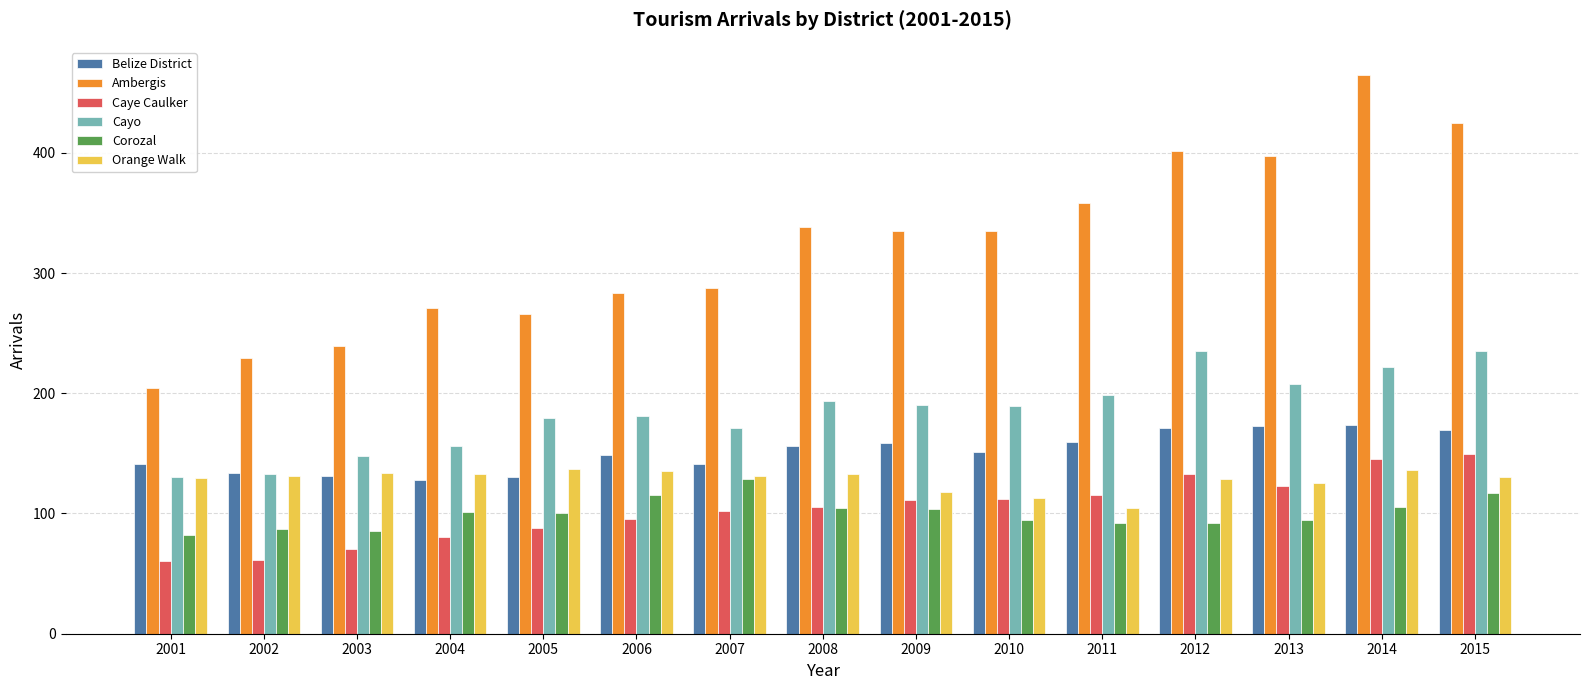

List the series in order of their peak value, lowest first.

Corozal, Orange Walk, Caye Caulker, Belize District, Cayo, Ambergis